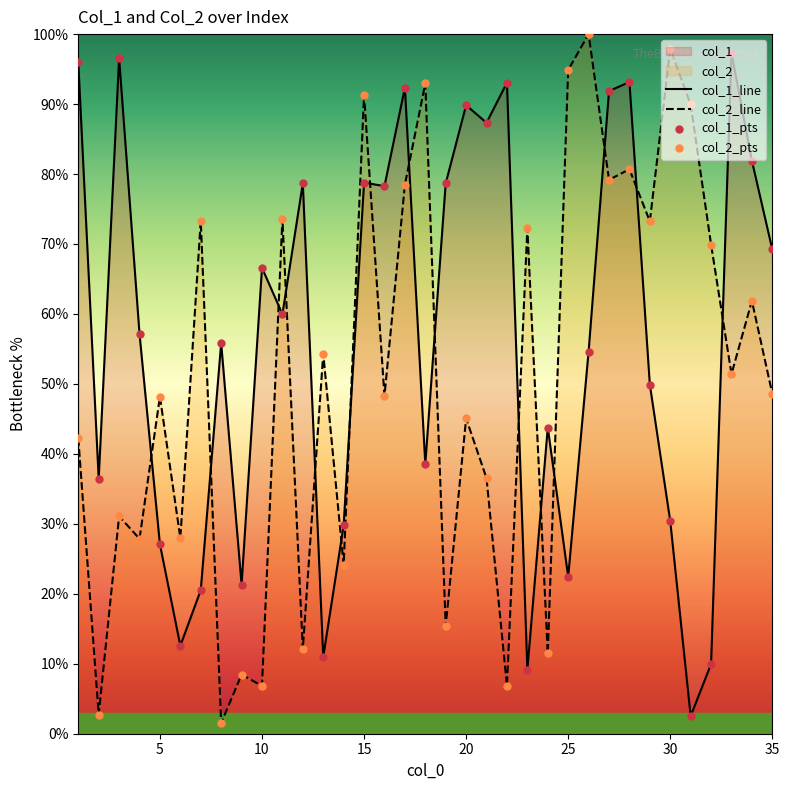

Which series has the largest total across all categories?

col_1_line